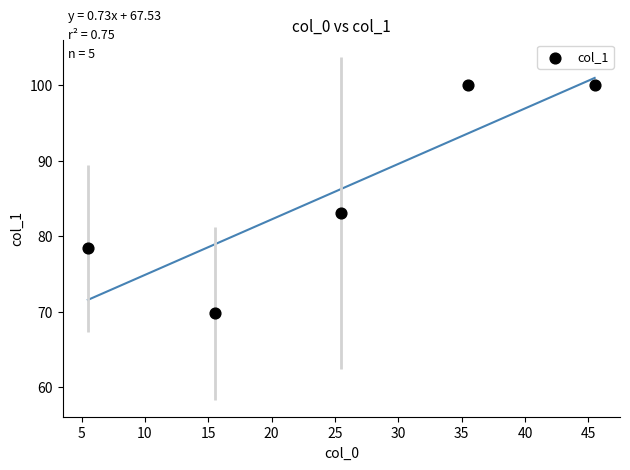

What Y value in the scatter plot is closest to 84?

83.1